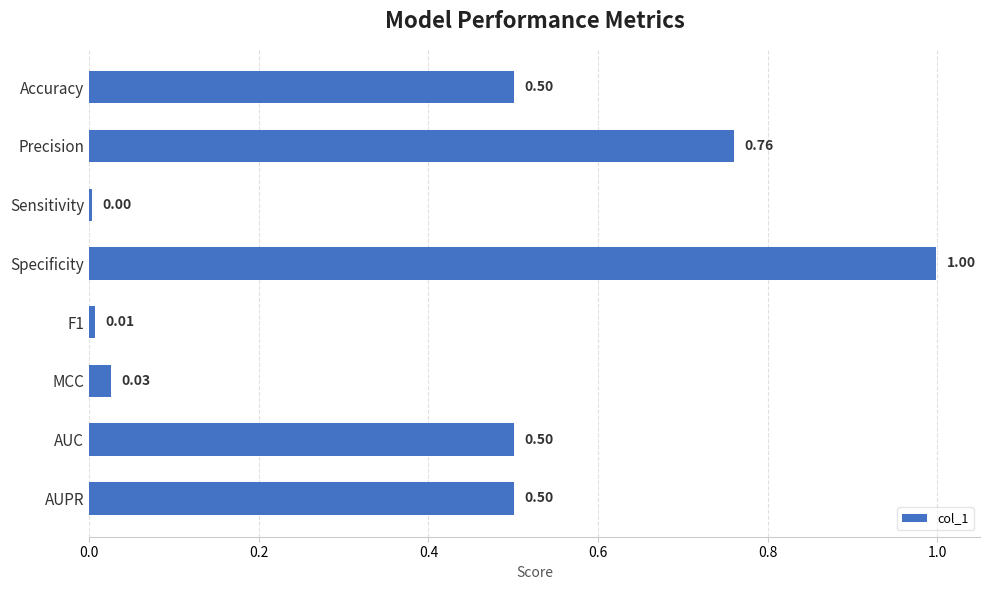

Count the number of categories in the chart.

8